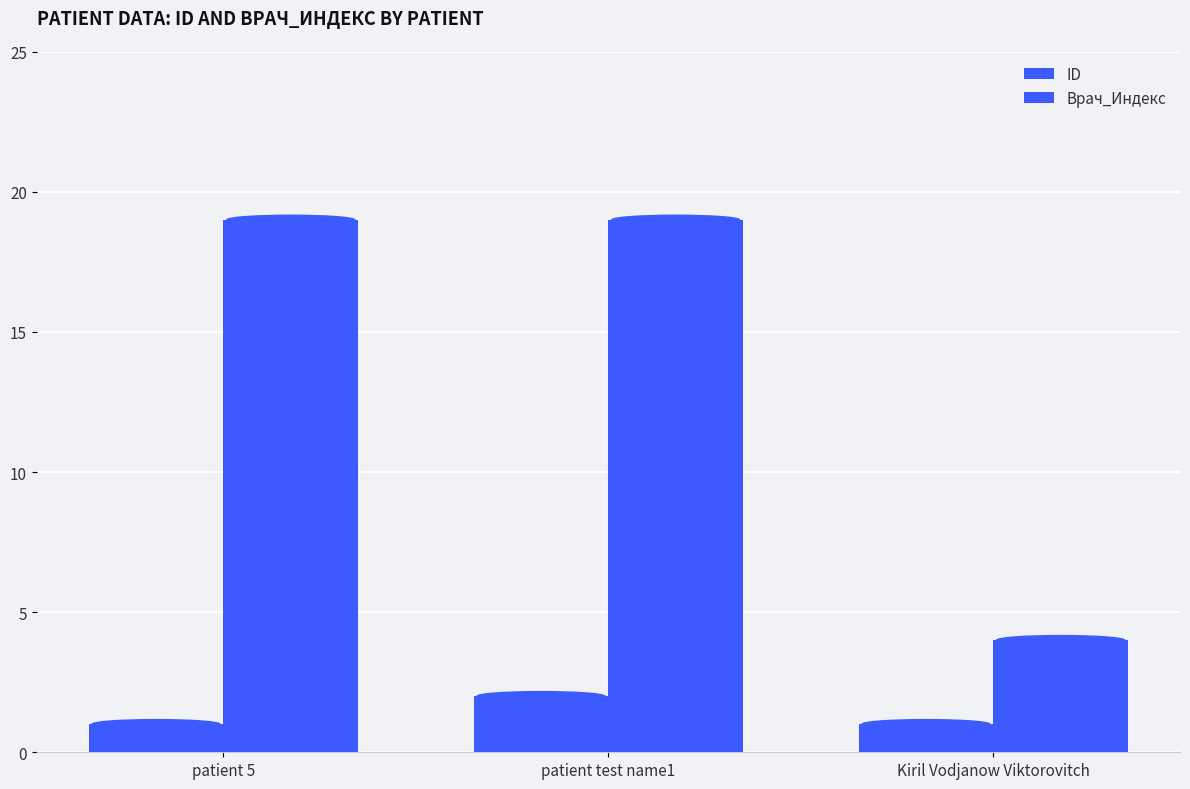

How many bars are there in each group?

2